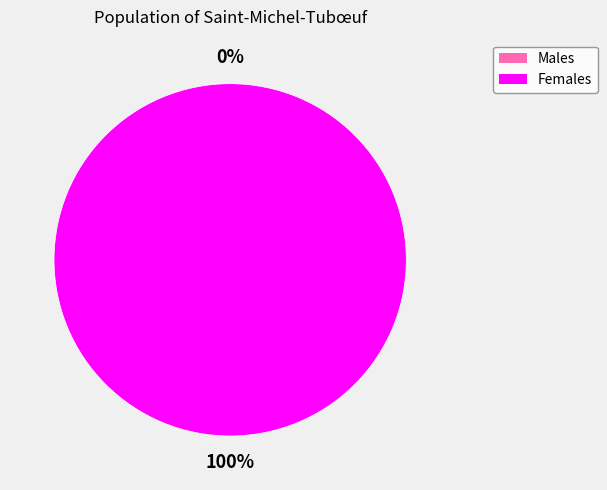

What percentage do 1425060439 and 1413561747 together represent?

100.0%